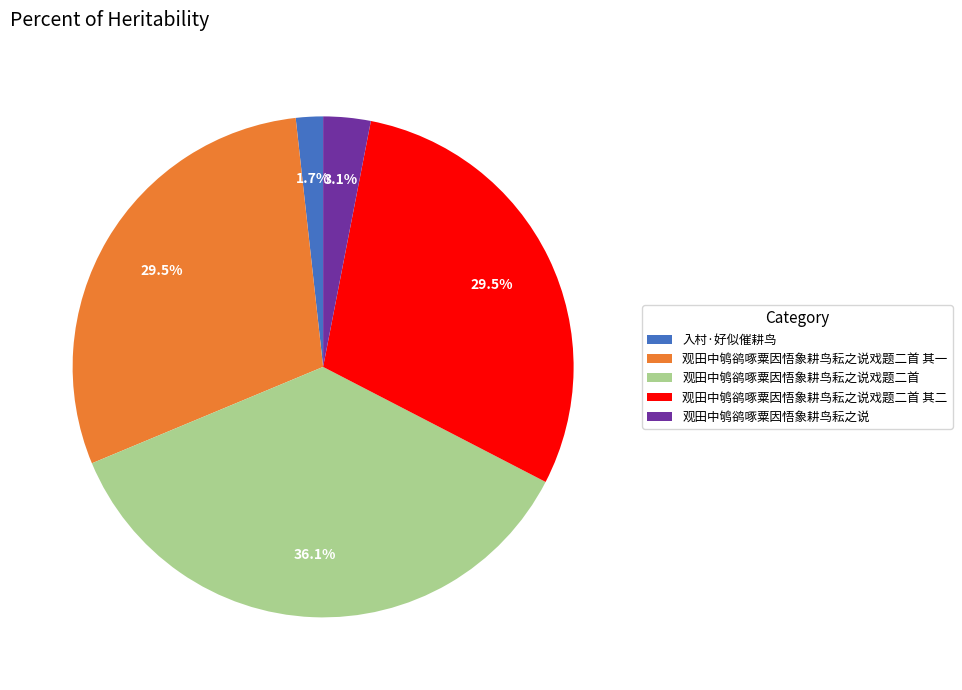

What is the smallest slice in the pie chart?

入村·好似催耕鸟